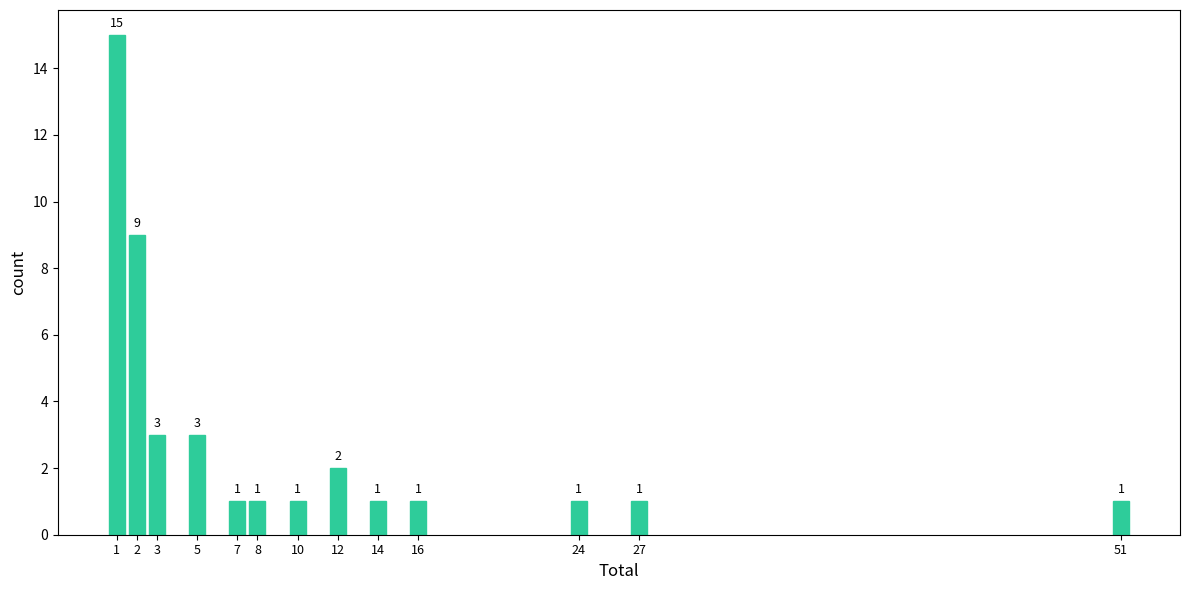

Reading left to right, what are all the values shown in this chart?

1=15	2=9	3=3	5=3	7=1	8=1	10=1	12=2	14=1	16=1	24=1	27=1	51=1